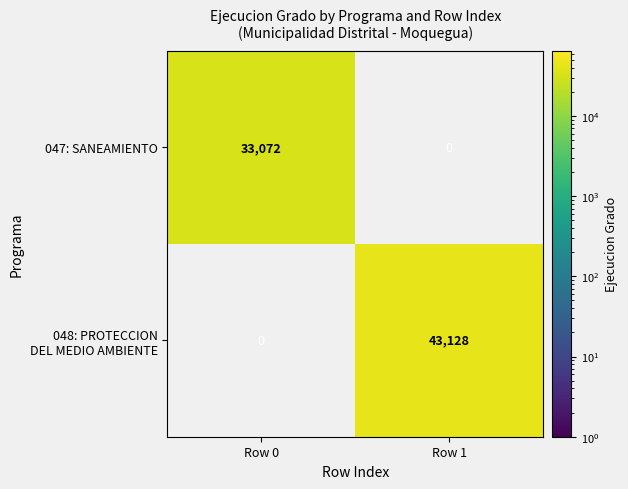

What is the greatest value displayed?

43128